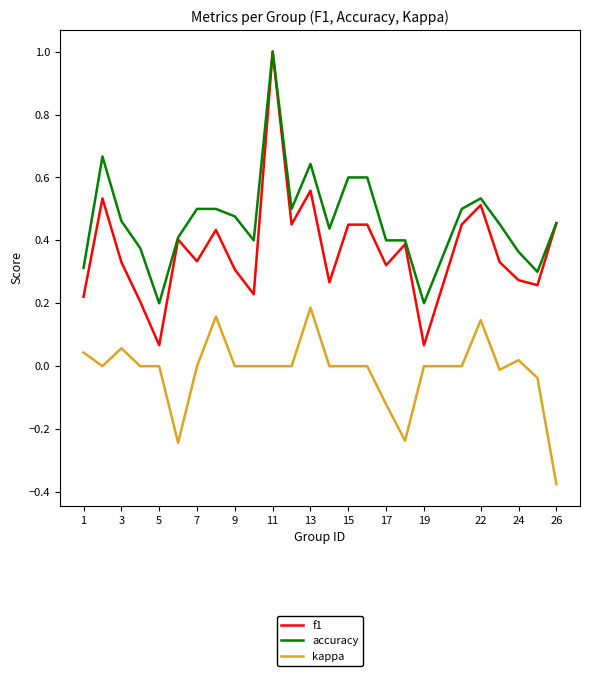

Which series has the largest total across all categories?

accuracy